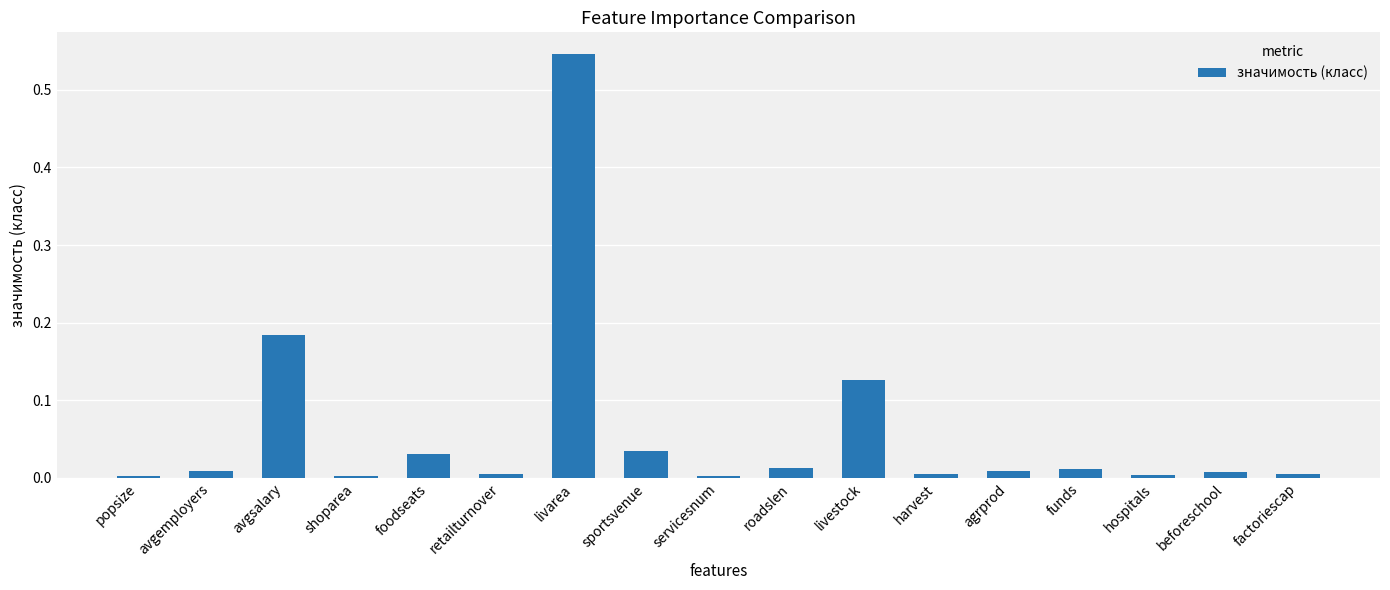

How many bars are there in total?

17